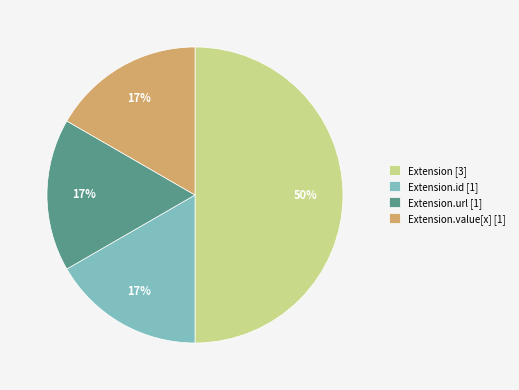

Combined, do Extension [3] and Extension.url [1] account for over 50%?

Yes